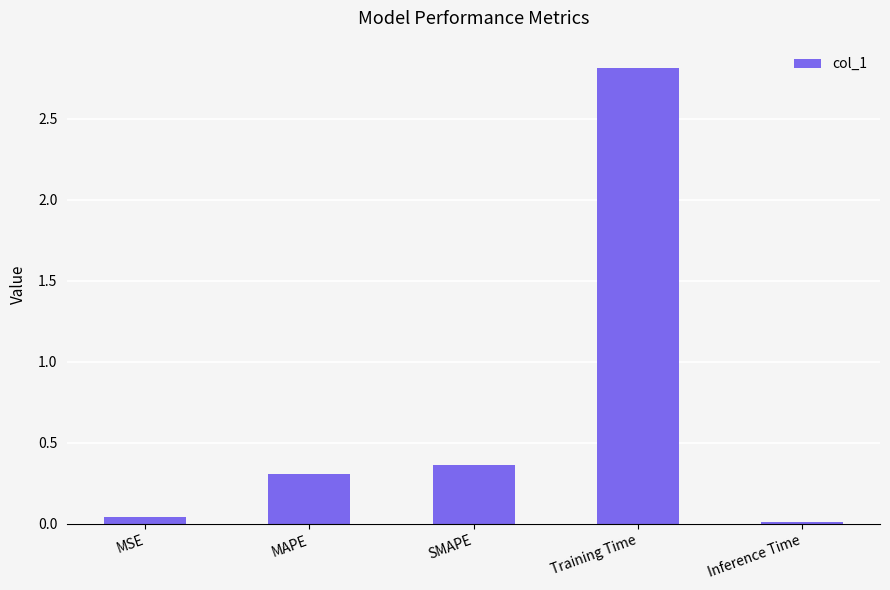

Rank the categories by value from highest to lowest.

Training Time, SMAPE, MAPE, MSE, Inference Time